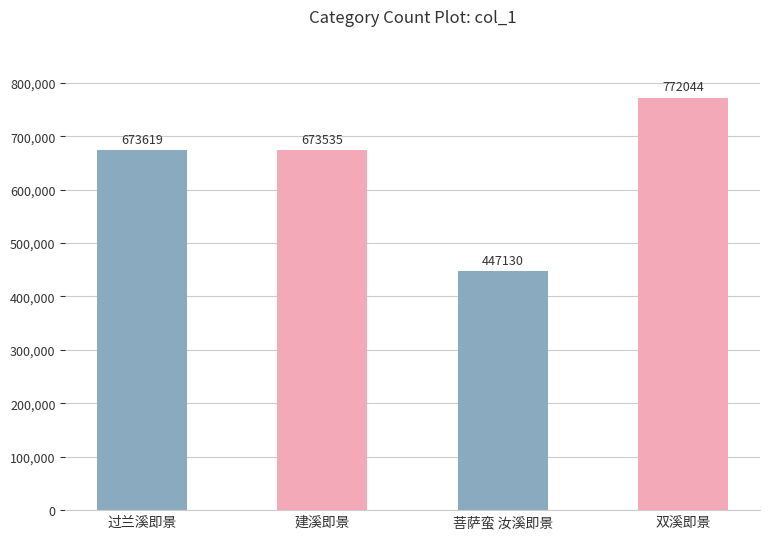

Reading right to left, what are all the values shown in this chart?

772044	447130	673535	673619